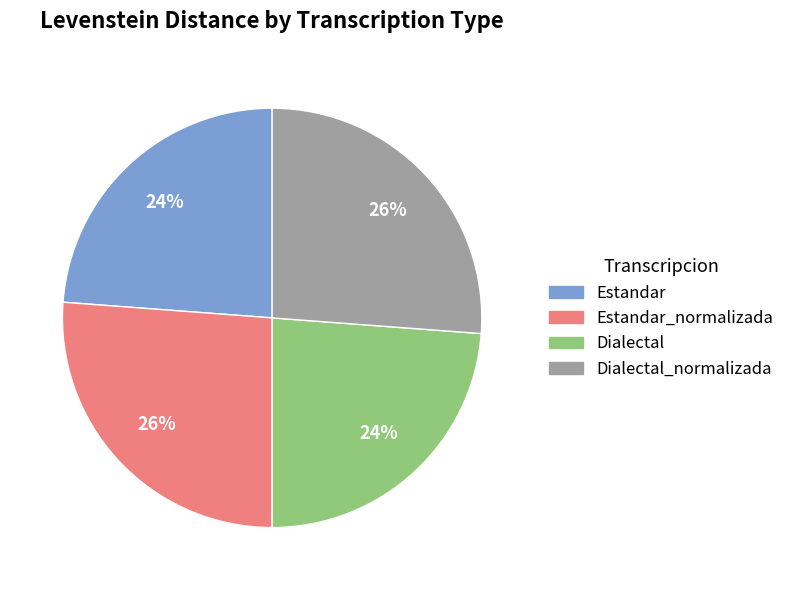

How many slices are in this pie chart?

4